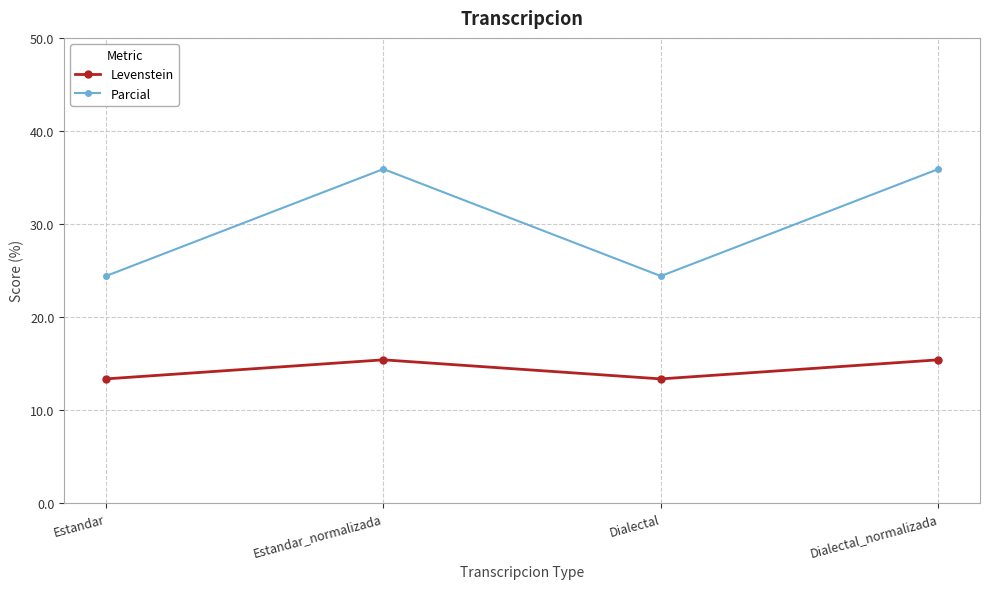

How many lines are shown in the chart?

2